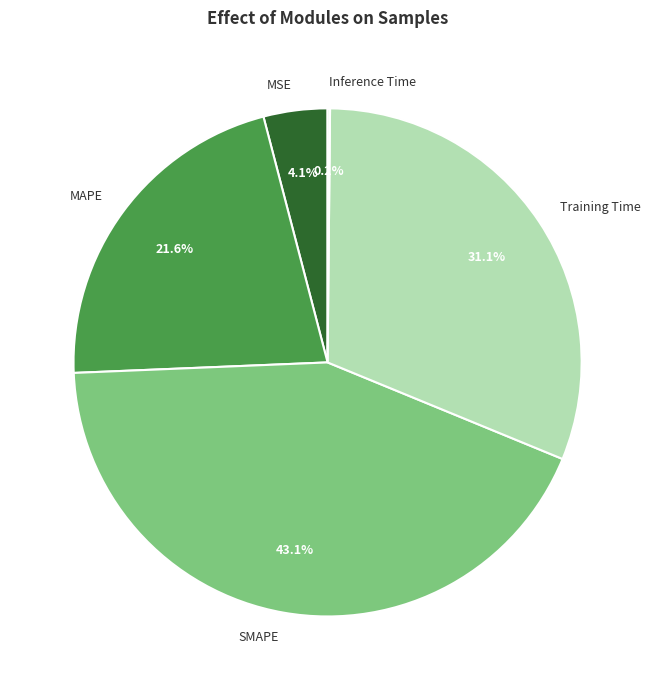

How much of the chart is everything except SMAPE?

56.9%